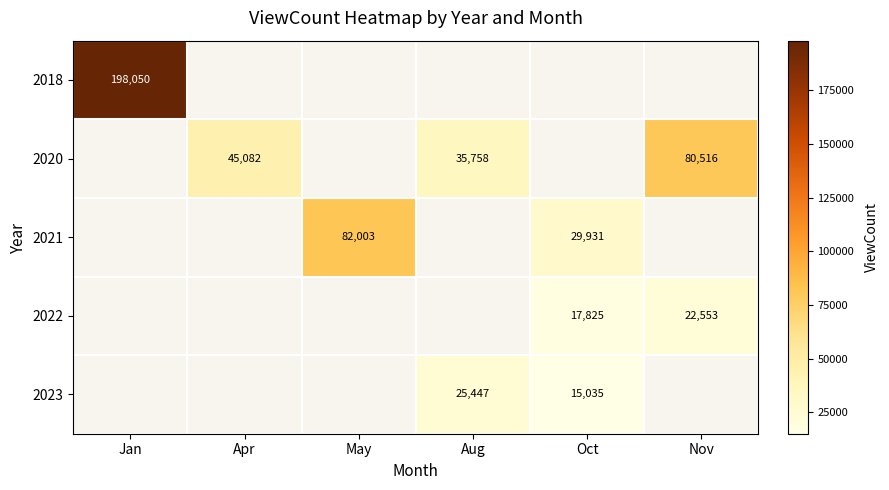

Is it true that 2023 equals 13282 at Aug?

False